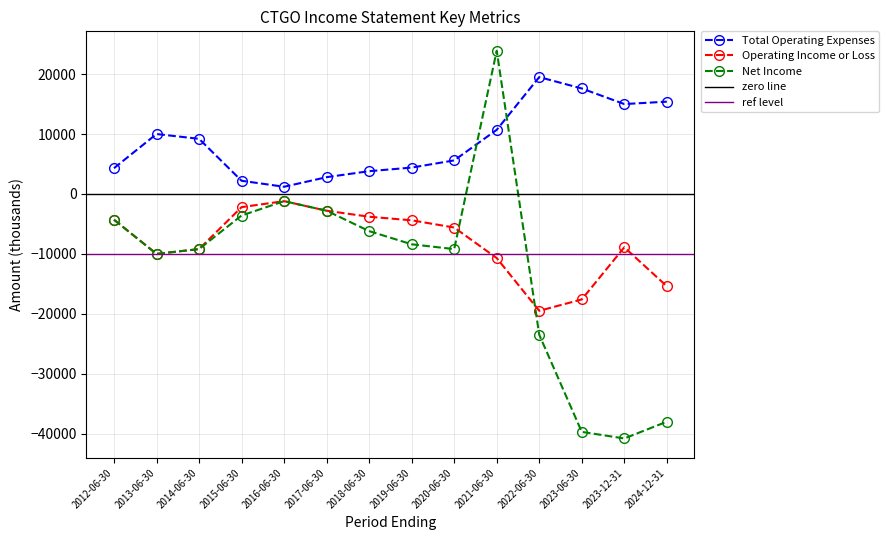

True or false: Operating Income or Loss and Total Operating Expenses intersect in this chart.

False